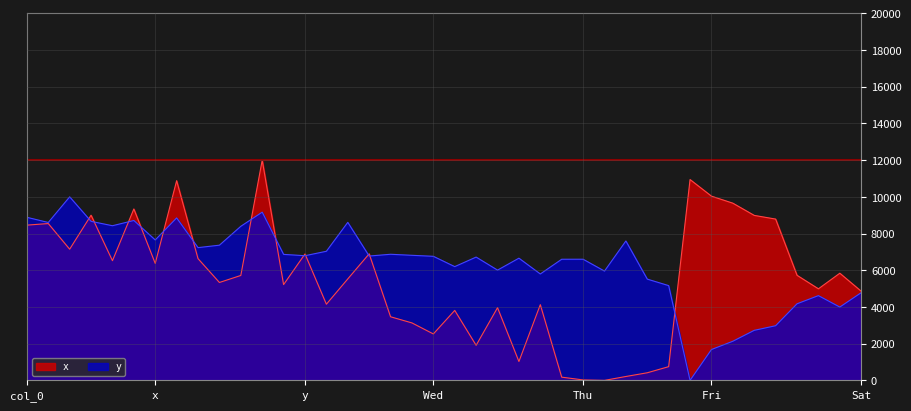

How many times do y and x cross each other?

13